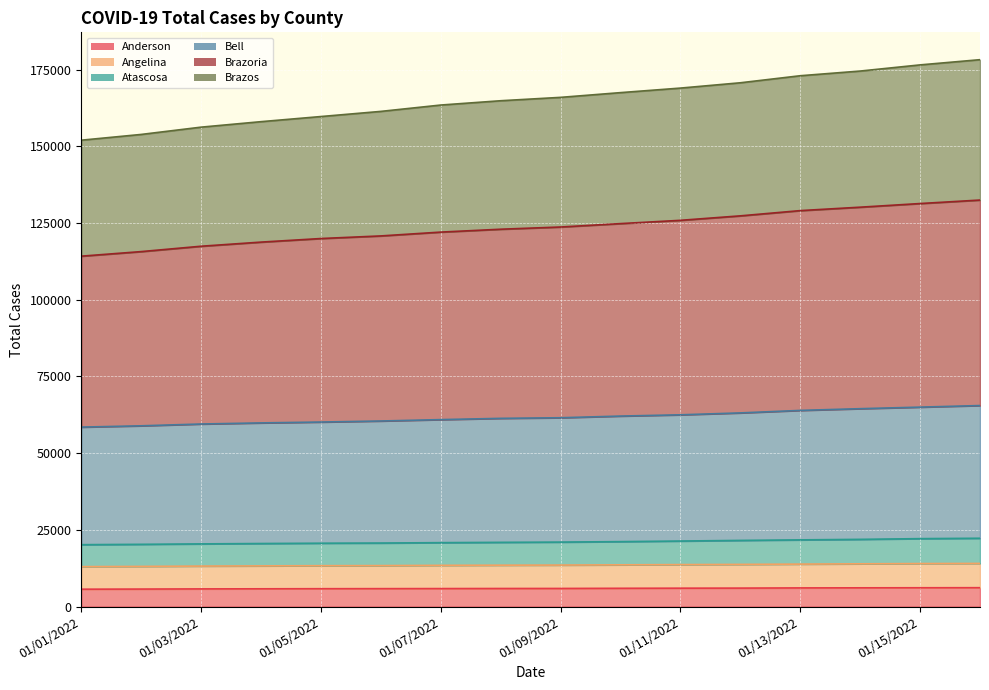

Is it true that Angelina equals 13489 at 01/08/2022?

True